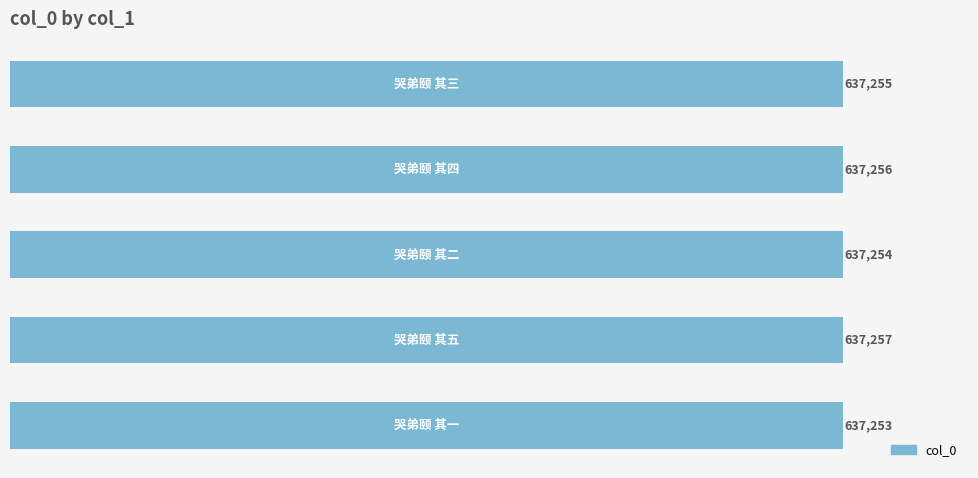

Count the values in the range 637254 to 637256.

3